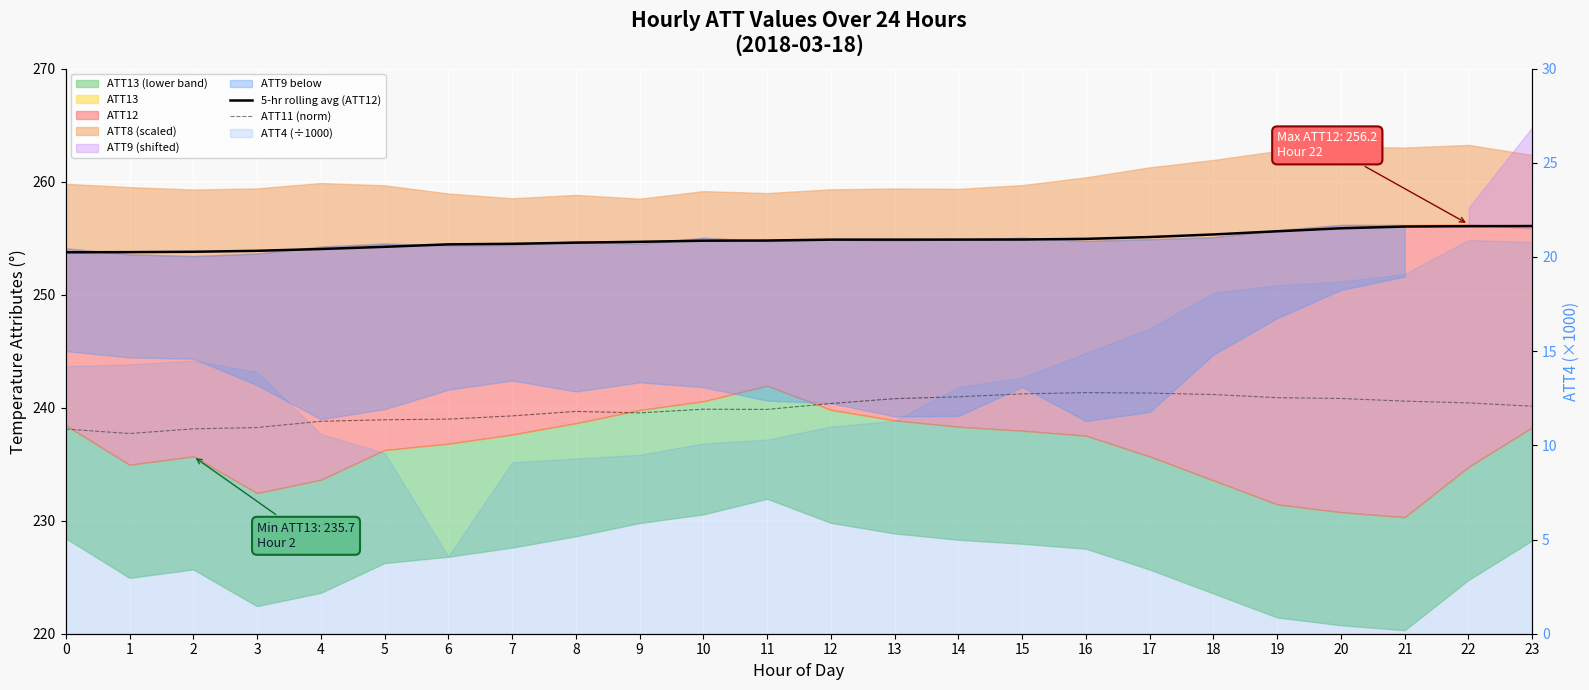

Reading left to right, extract all data points from this chart.

5-hr rolling avg (ATT12): 253.7	253.8	253.8	253.9	254.0	254.2	254.4	254.5	254.6	254.7	254.8	254.8	254.9	254.9	254.9	254.9	254.9	255.1	255.3	255.6	255.9	256.0	256.1	256.1
ATT11 (norm): 238.1	237.7	238.1	238.2	238.8	238.9	239.0	239.3	239.7	239.5	239.9	239.8	240.4	240.8	241.0	241.2	241.3	241.3	241.2	240.9	240.8	240.6	240.4	240.1